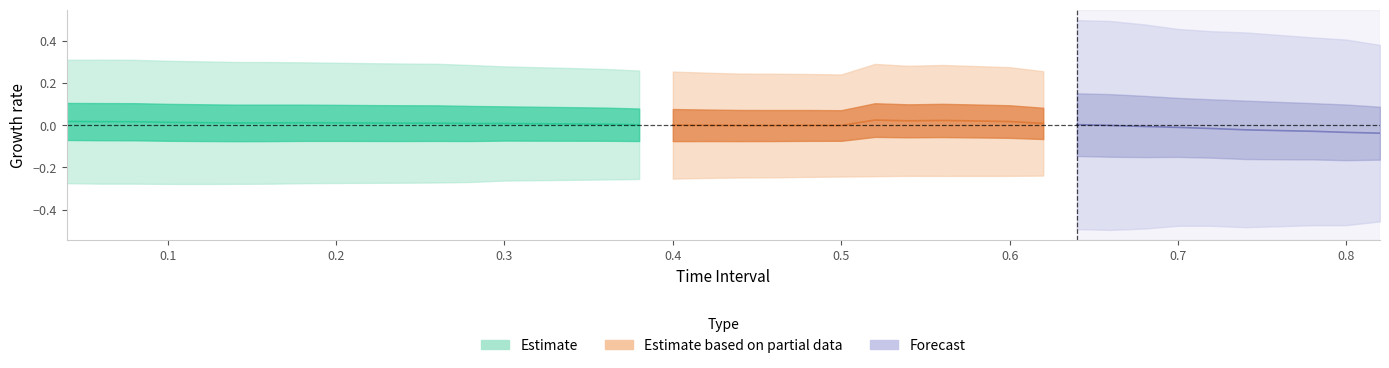

True or false: Y has a value of 0.4 at 14.

False